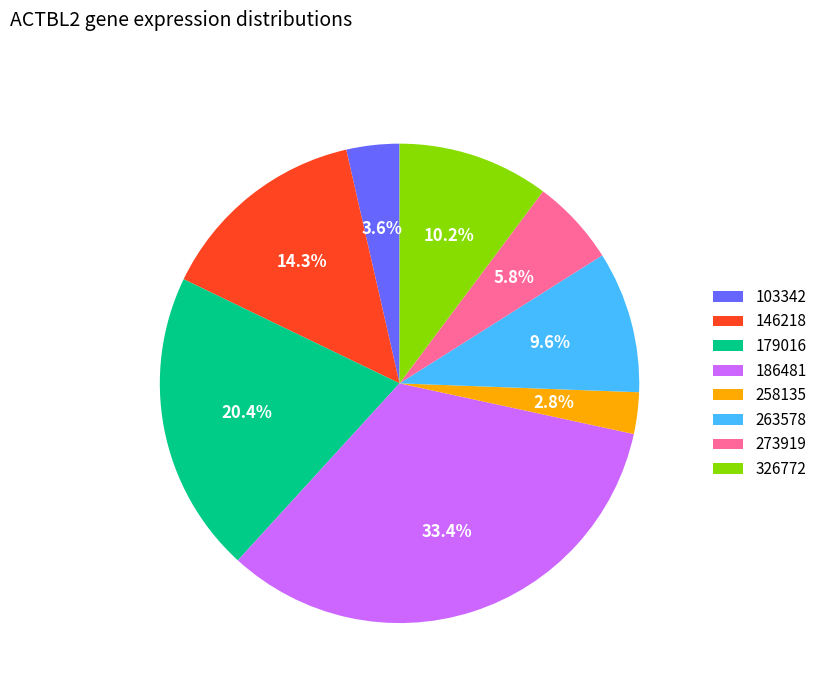

Rank the categories by value from highest to lowest.

186481, 179016, 146218, 326772, 263578, 273919, 103342, 258135